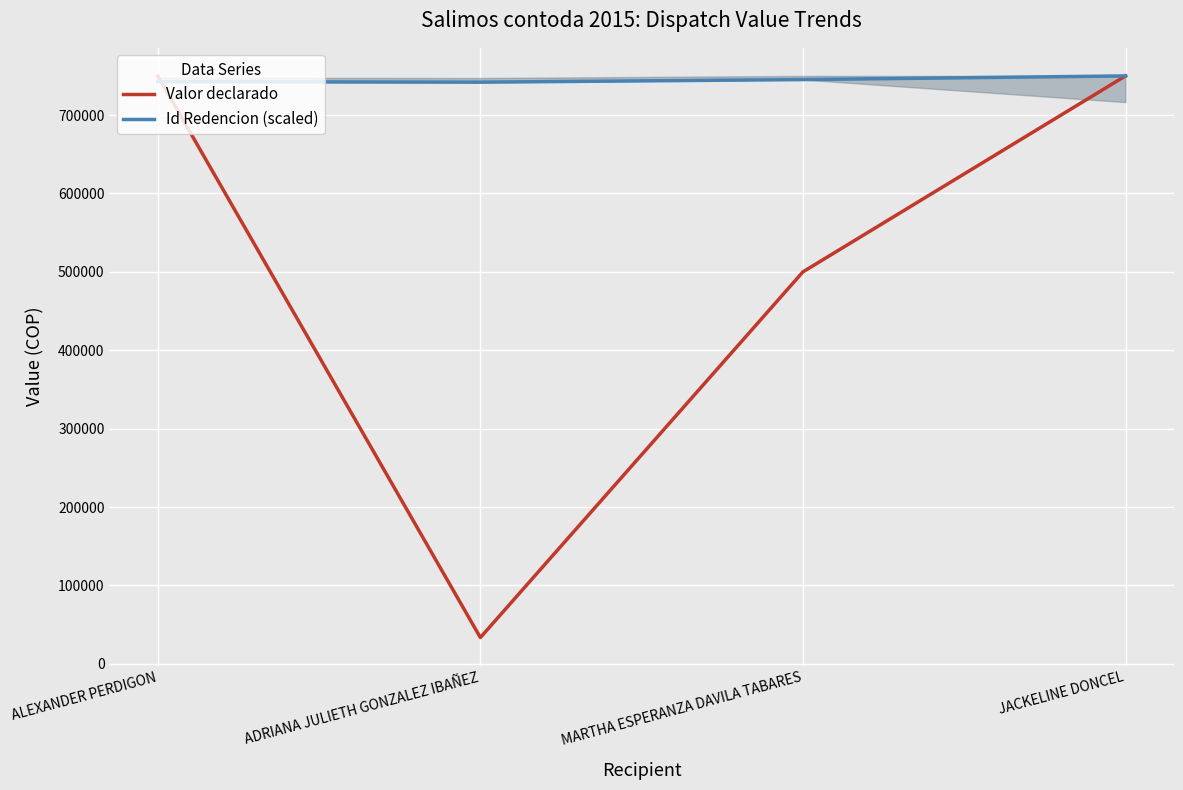

Which series has the largest total across all categories?

Id Redencion (scaled)